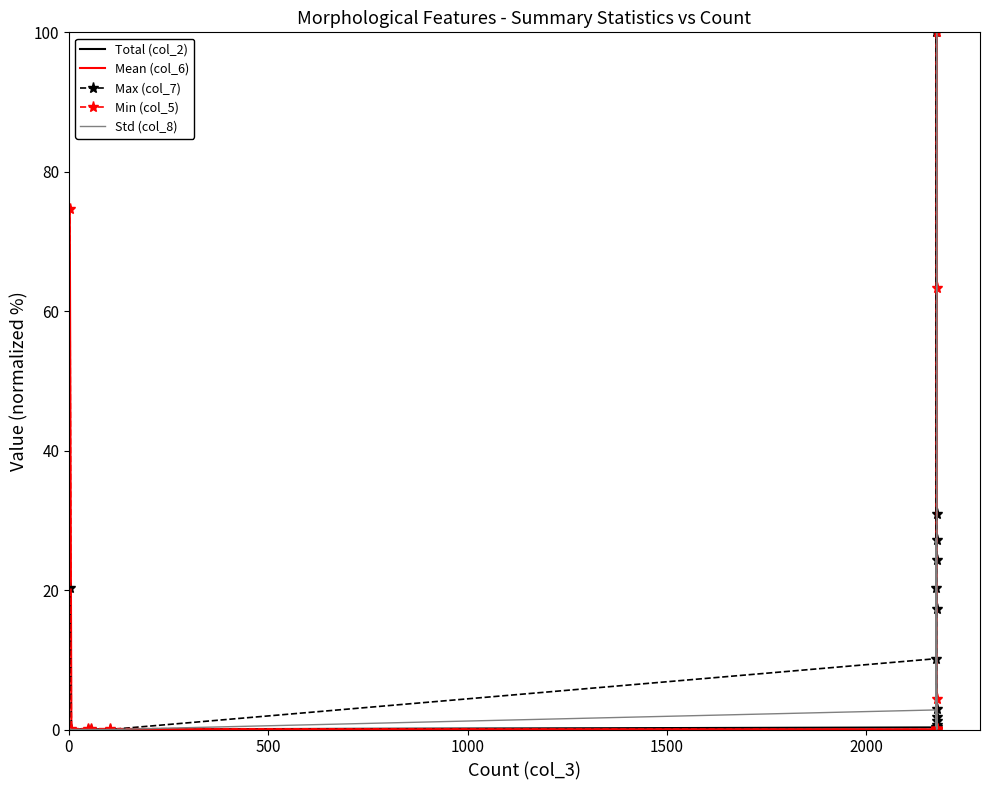

Which series has the widest spread of values?

Total (col_2)